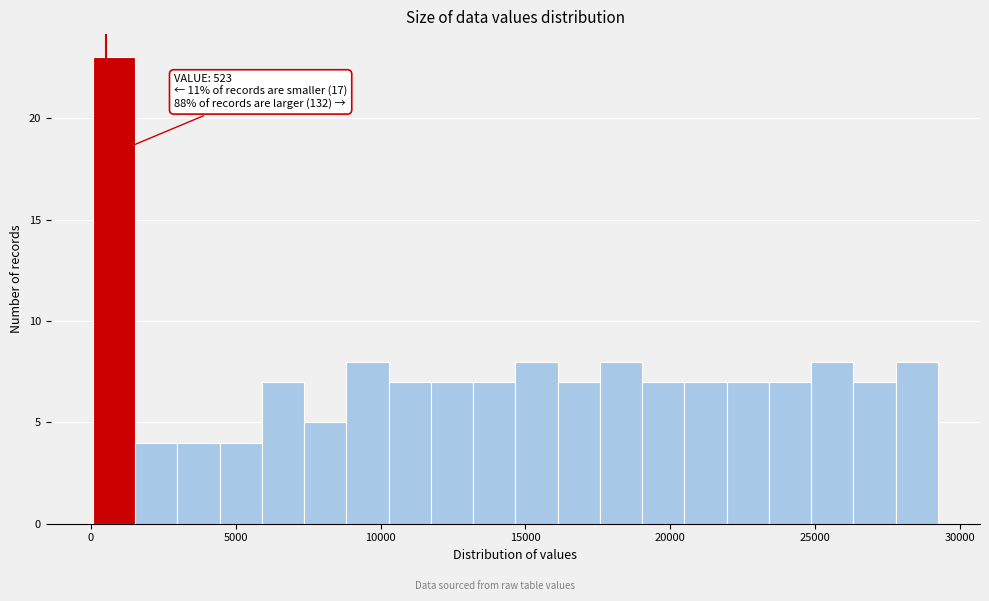

Around what value on the x-axis is the tallest bar? Give the approximate position of its centre, as read against the axis.

1000